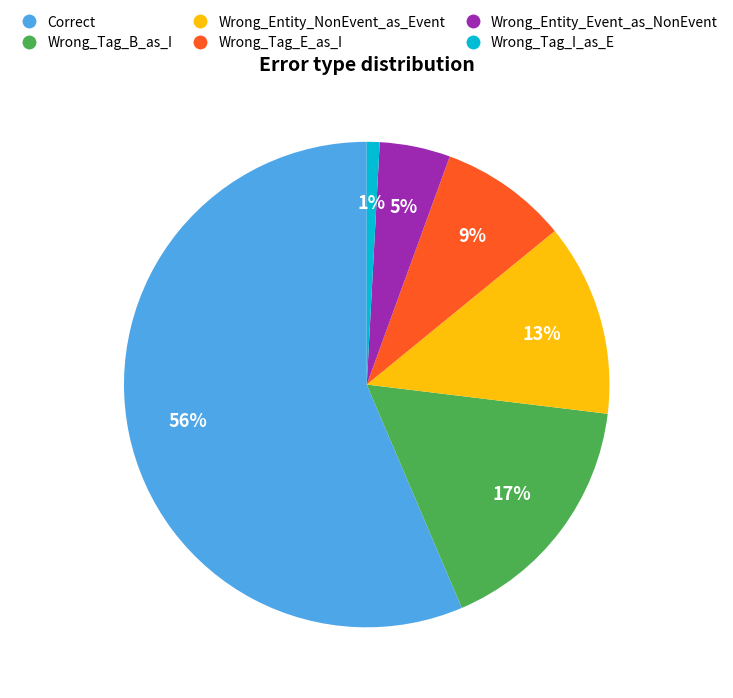

True or false: Correct accounts for 56% of the total.

True